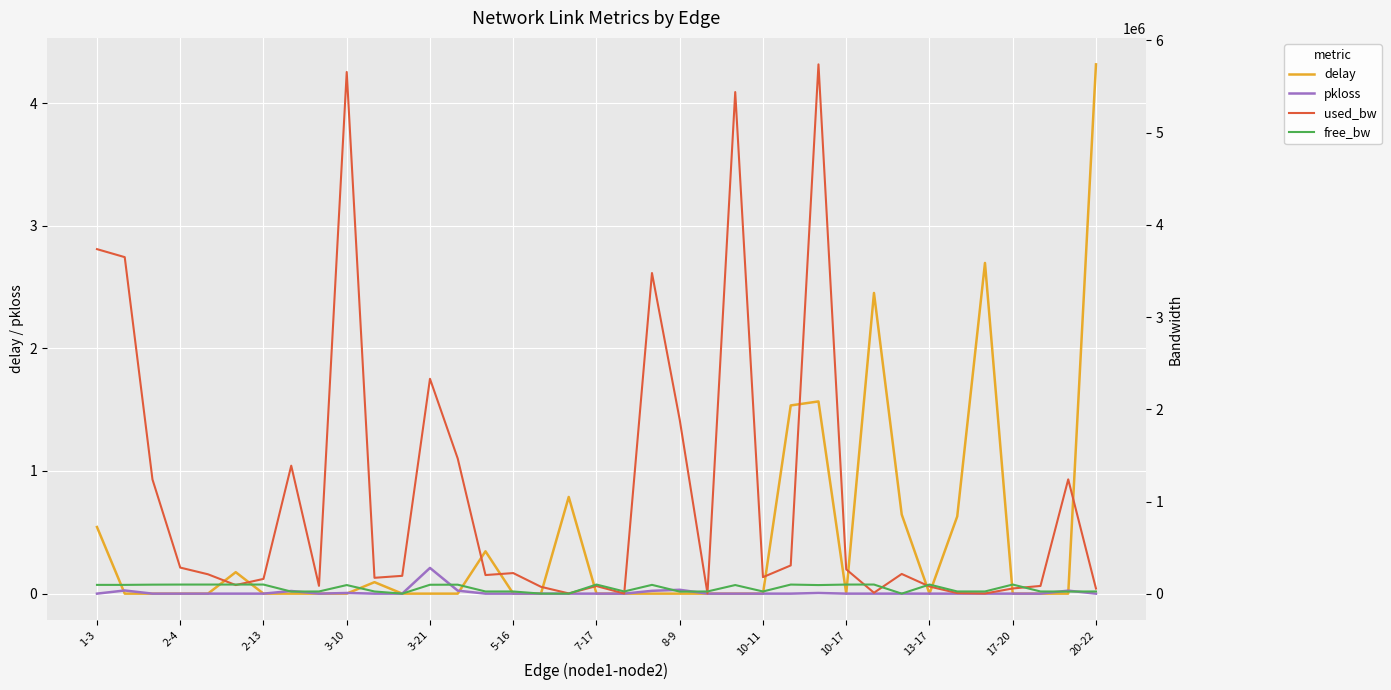

How many interior local valleys does the pkloss series have?

1